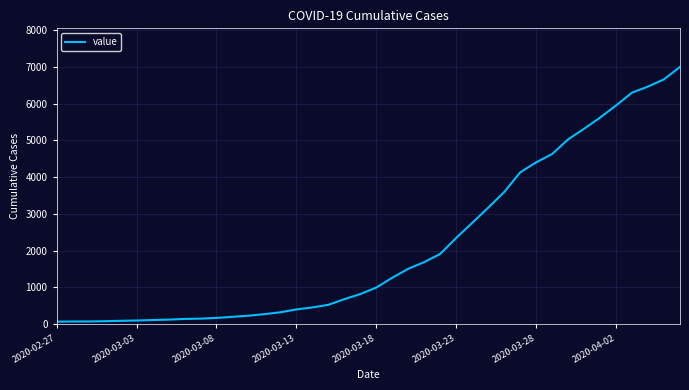

What is the difference between the maximum and minimum values?

6937